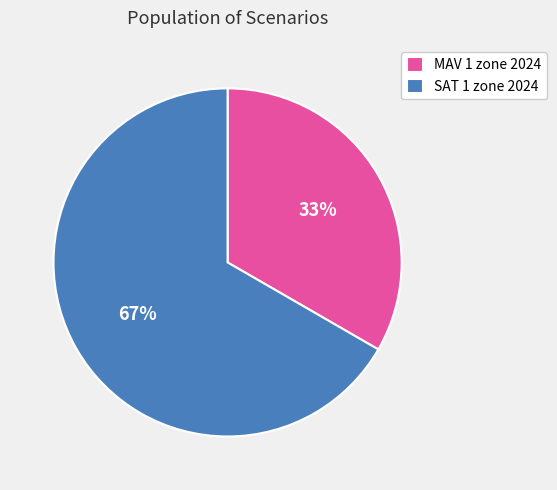

Which slice is the smallest?

MAV 1 zone 2024